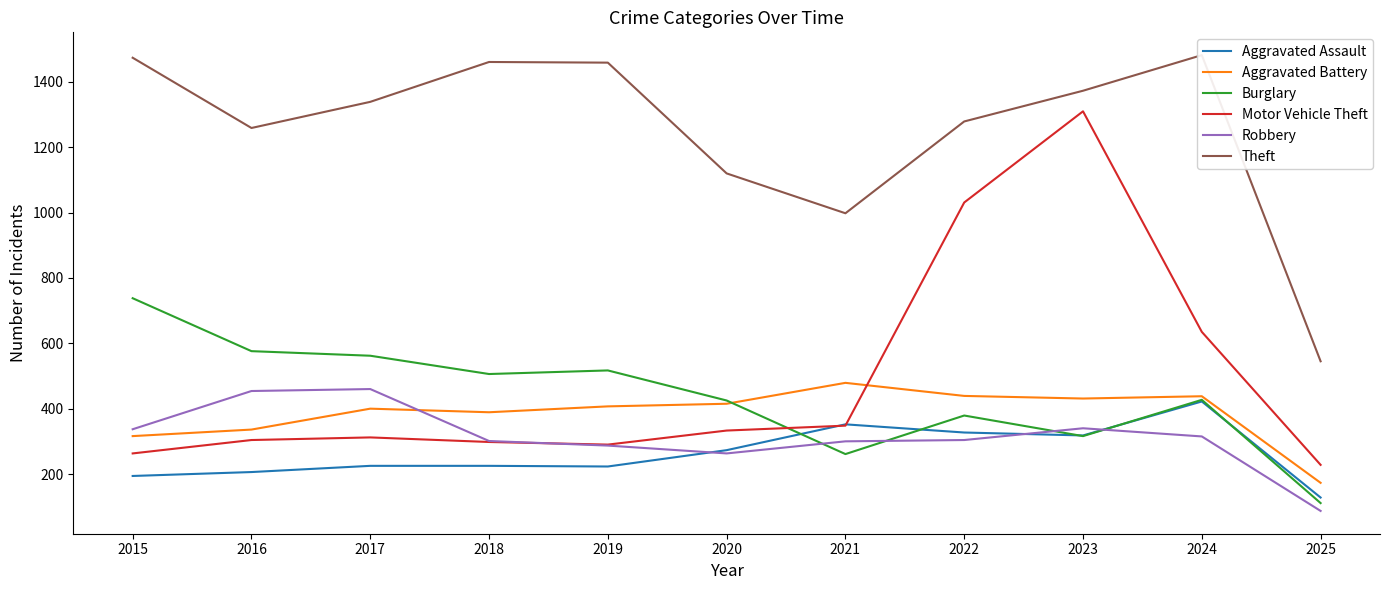

Which series has the largest total across all categories?

Theft